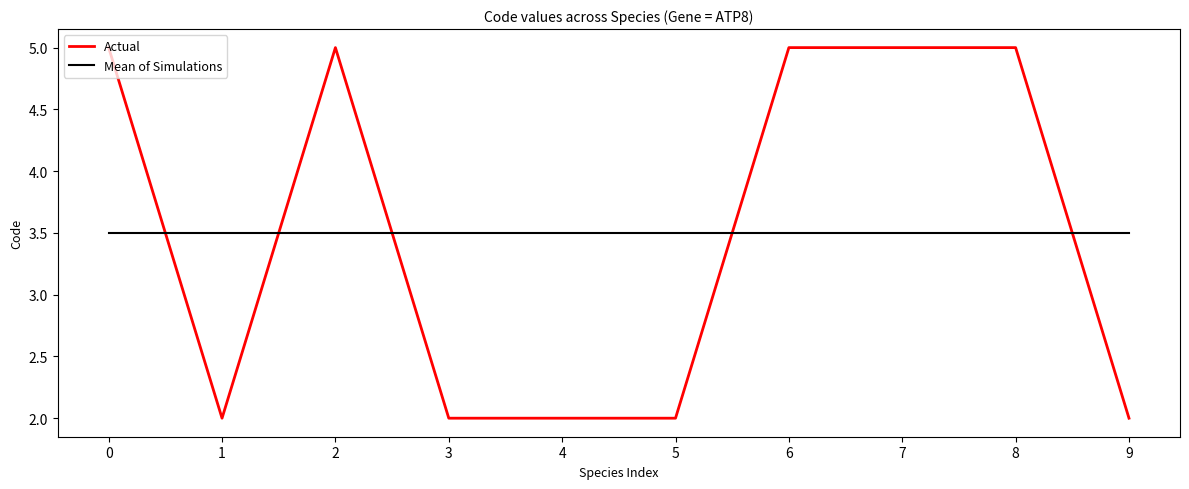

What value does the Mean of Simulations series have at 9?

3.5